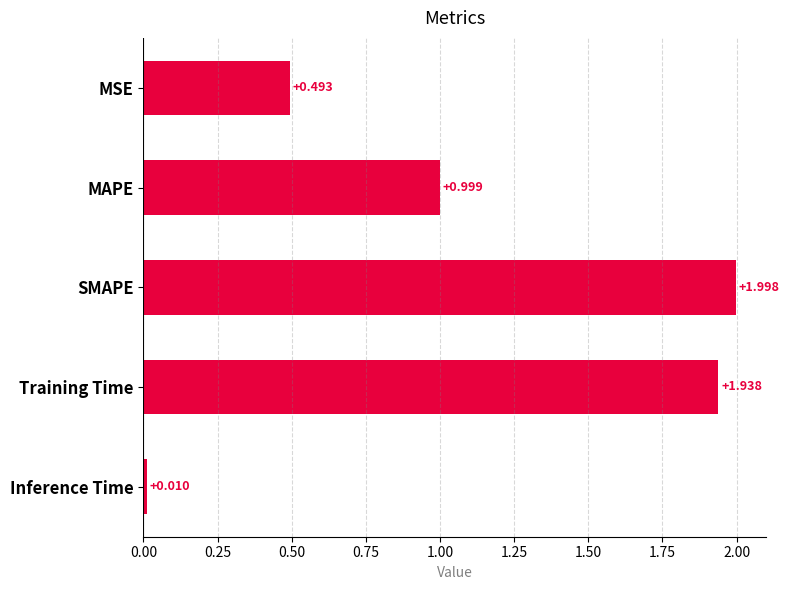

How many bars are there in total?

5